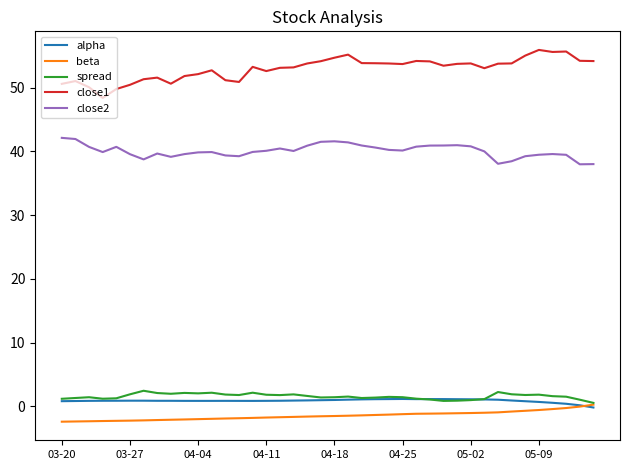

True or false: close1 and spread intersect in this chart.

False